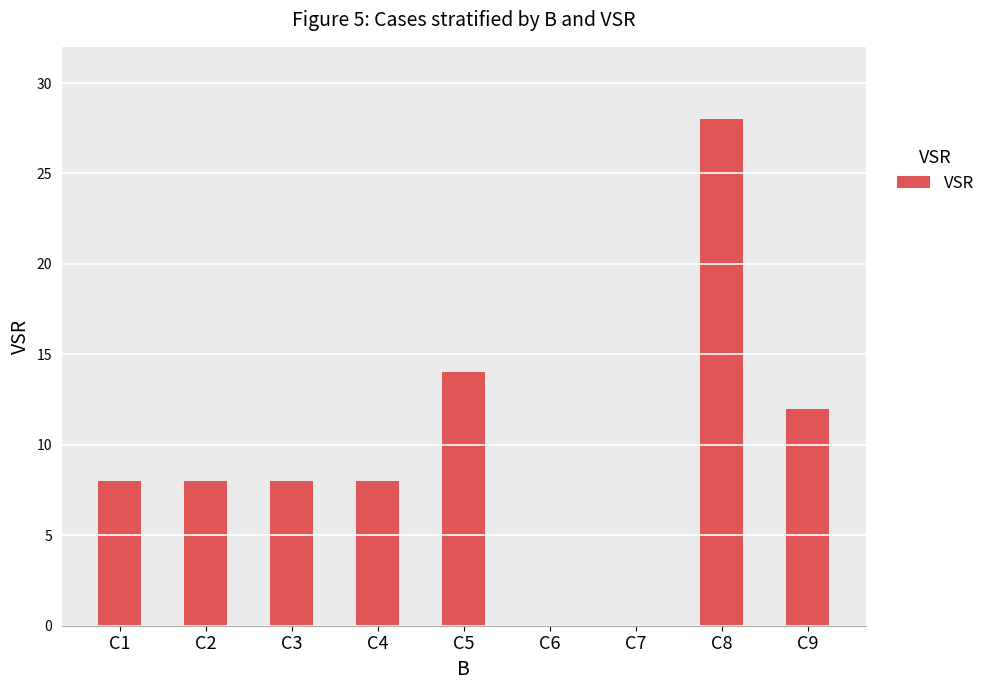

Reading left to right, what are all the values shown in this chart?

C1=8	C2=8	C3=8	C4=8	C5=14	C6=0	C7=0	C8=28	C9=12